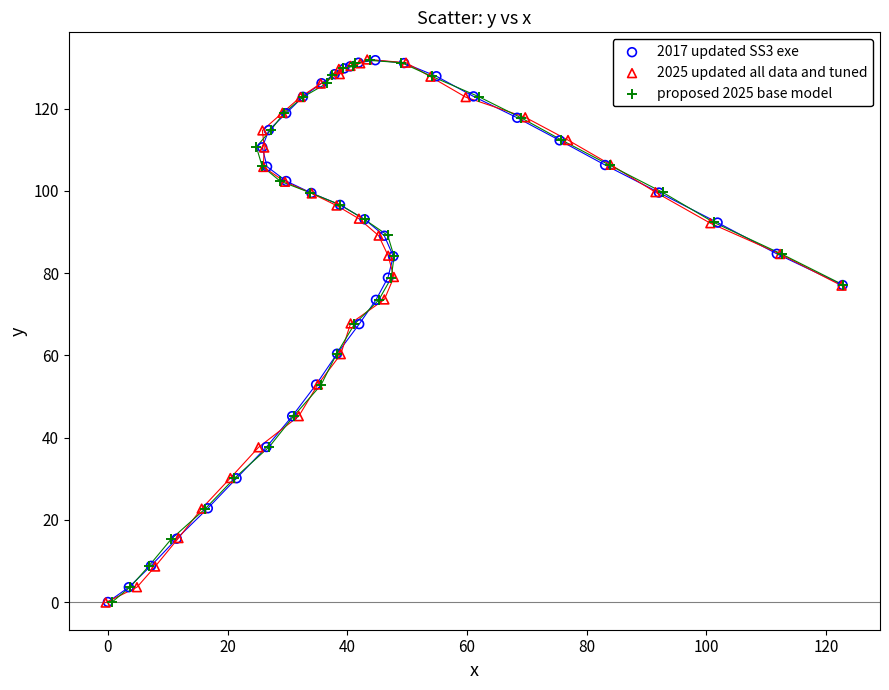

What are all the series names shown in the legend?

2017 updated SS3 exe, 2025 updated all data and tuned, proposed 2025 base model